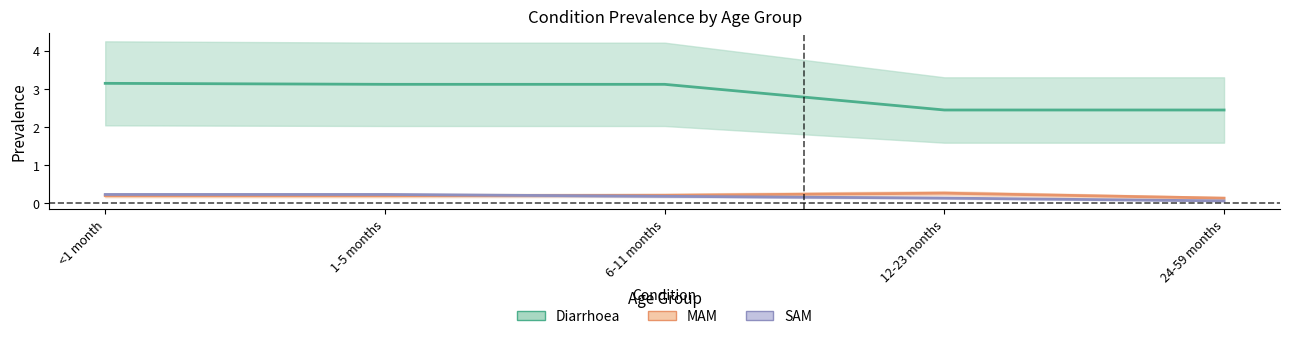

True or false: MAM has more than 1 points higher than both neighbors.

False